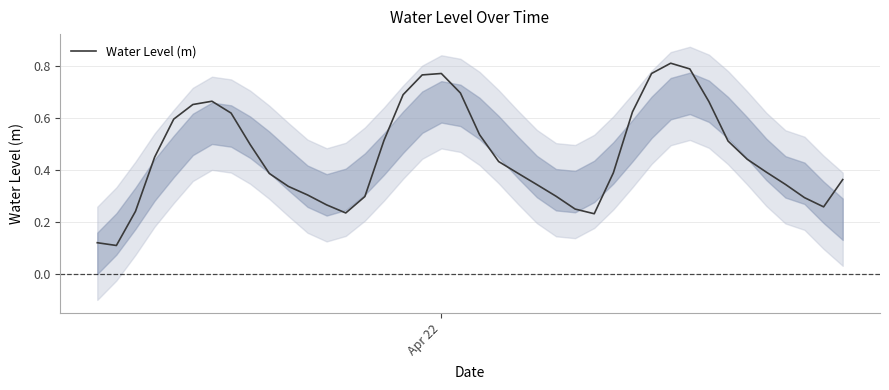

How many interior local peaks (higher than both neighbors) does the data have?

3